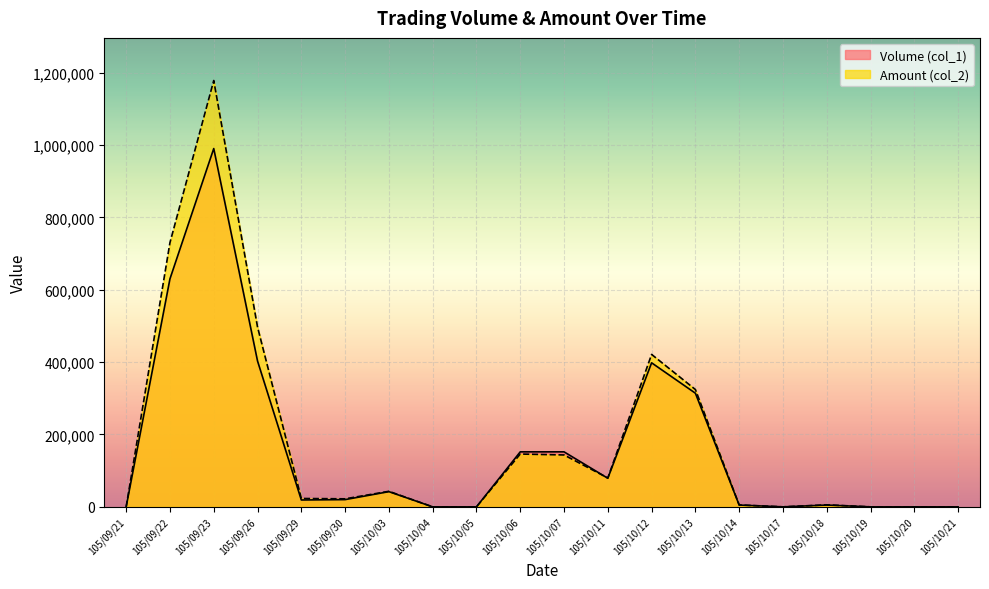

Does the chart display data point markers on the line(s)?

No